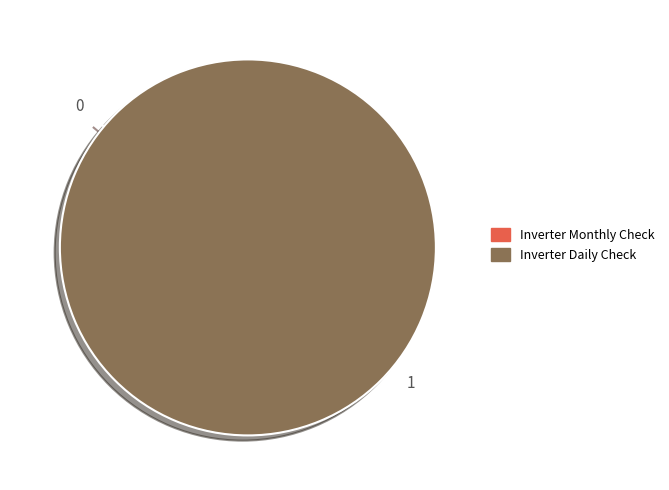

How many segments does this pie chart have?

2